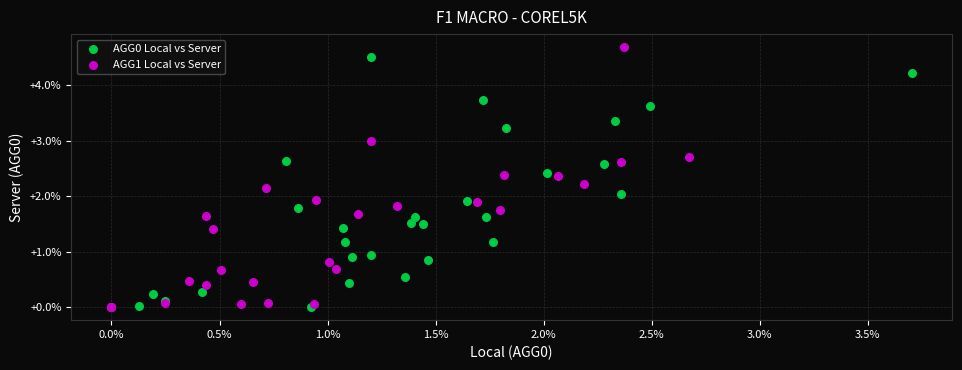

Which series has the largest Y range (max minus min)?

AGG1 Local vs Server